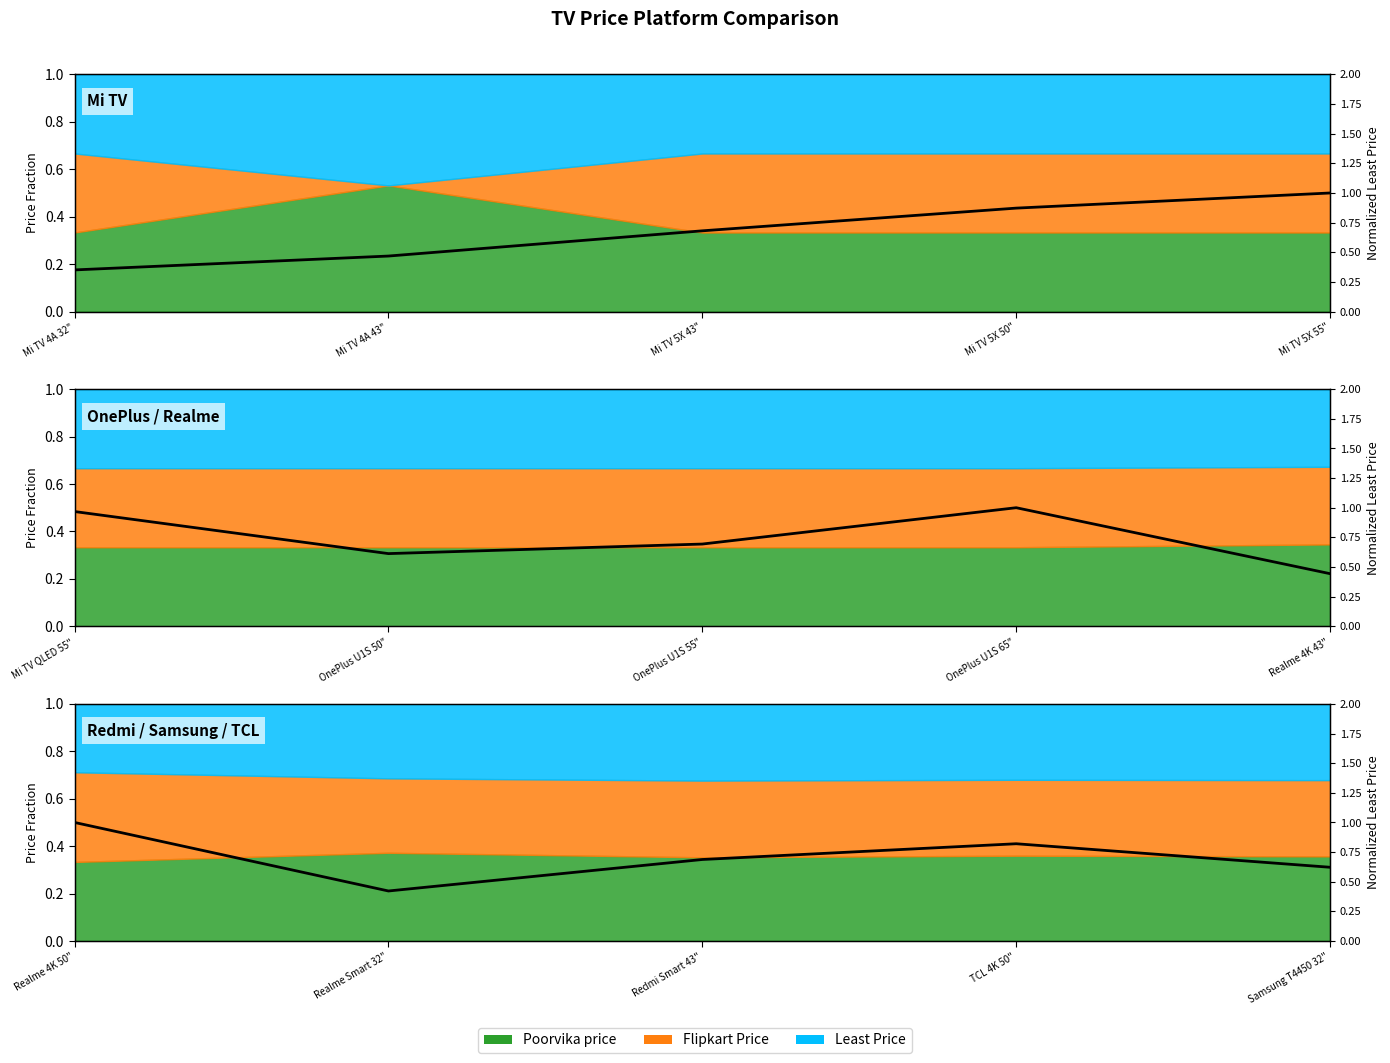

The value at Mi TV 5X 43" is 1.1. True or false?

False